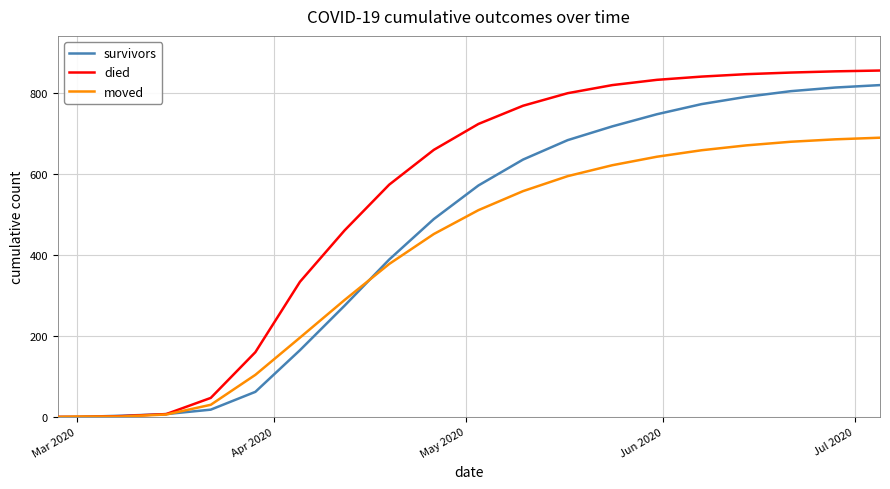

Is this an area chart (filled region under the line)?

No